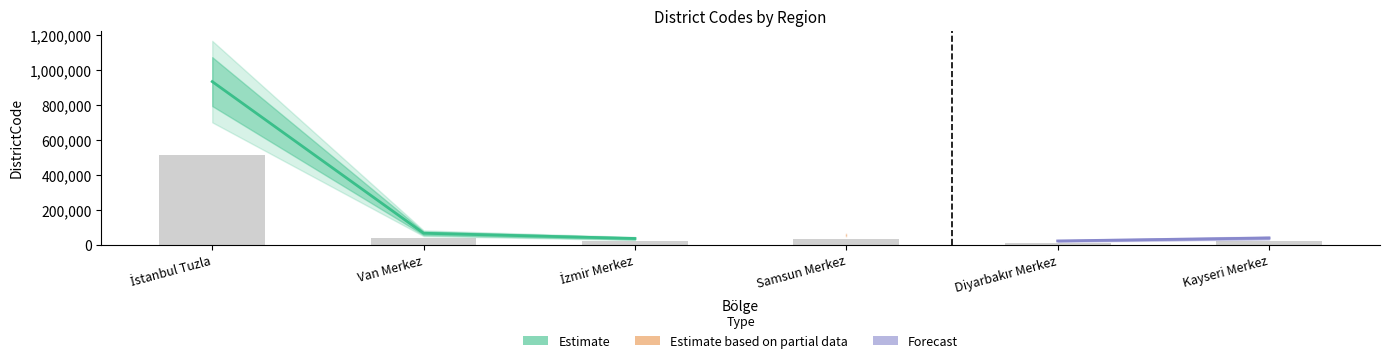

Where is the data nearest to the value 477508?

Van Merkez